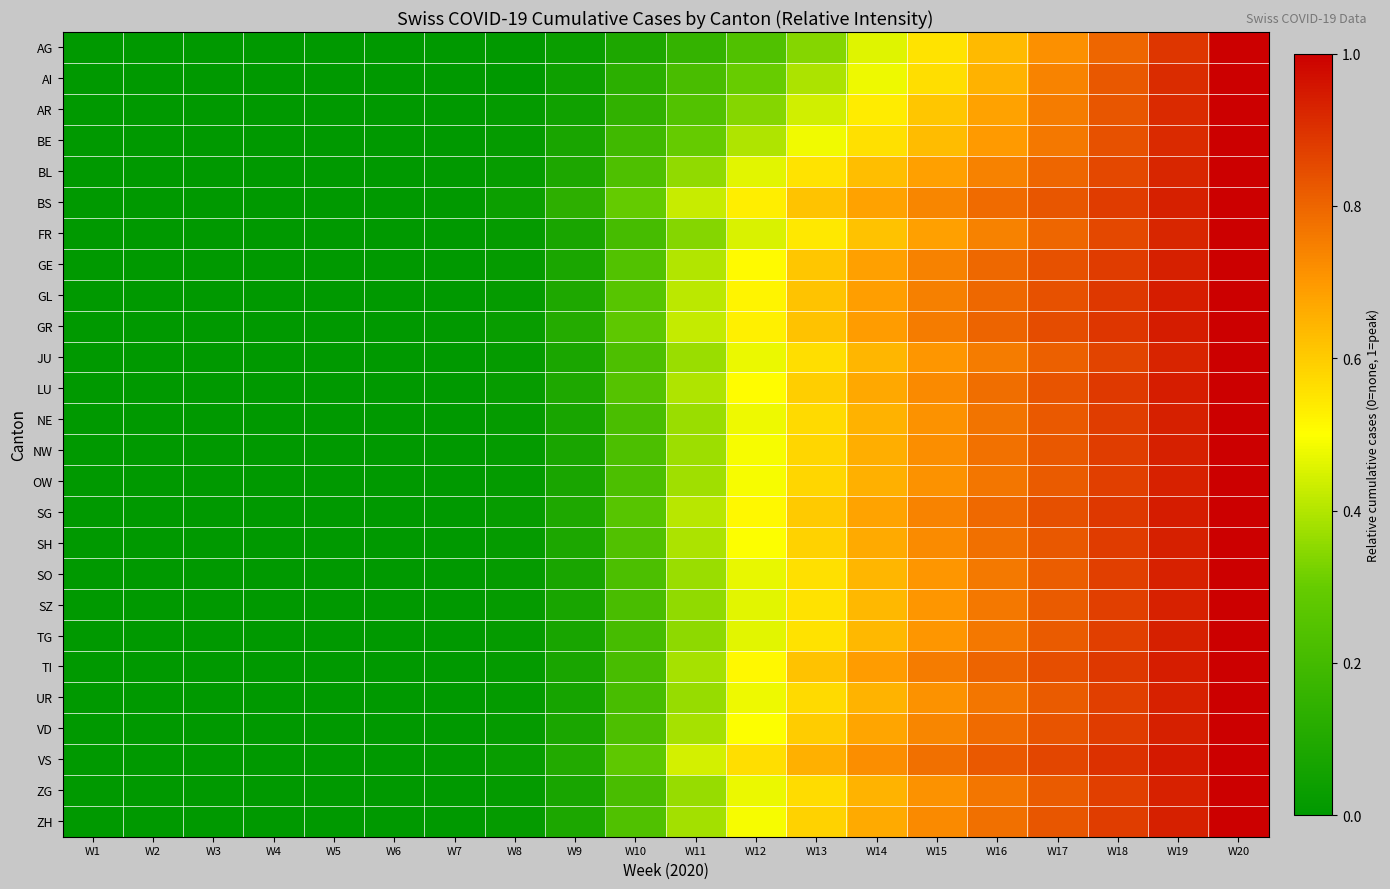

Rank the series by their maximum value, from lowest to highest.

AG, AI, AR, BE, BL, BS, FR, GE, GL, GR, JU, LU, NE, NW, OW, SG, SH, SO, SZ, TG, TI, UR, VD, VS, ZG, ZH